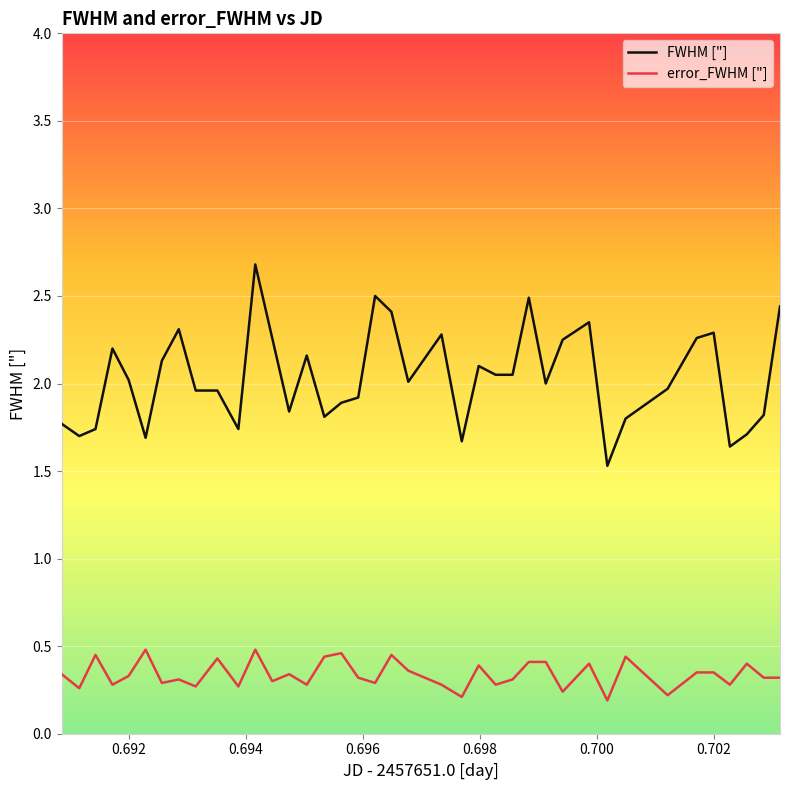

List the series in order of their overall mean, lowest first.

error_FWHM ["], FWHM ["]